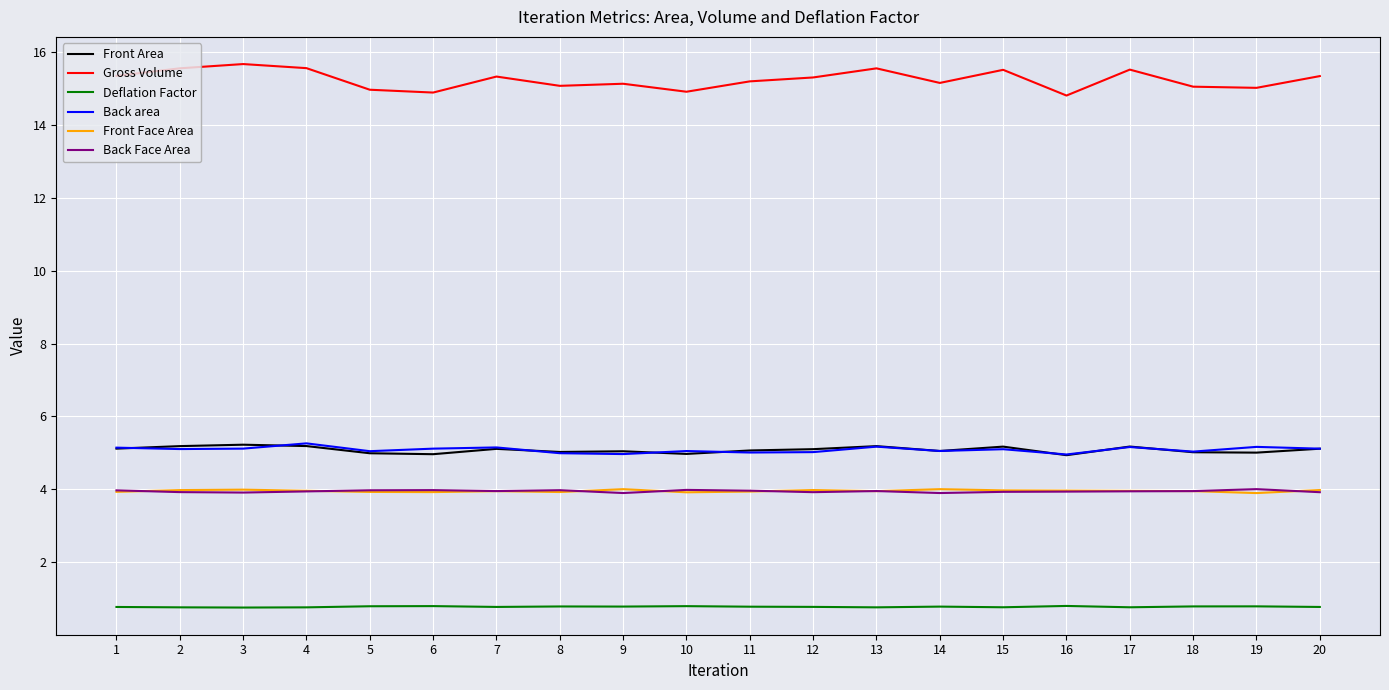

True or false: Deflation Factor and Gross Volume cross at least once.

False